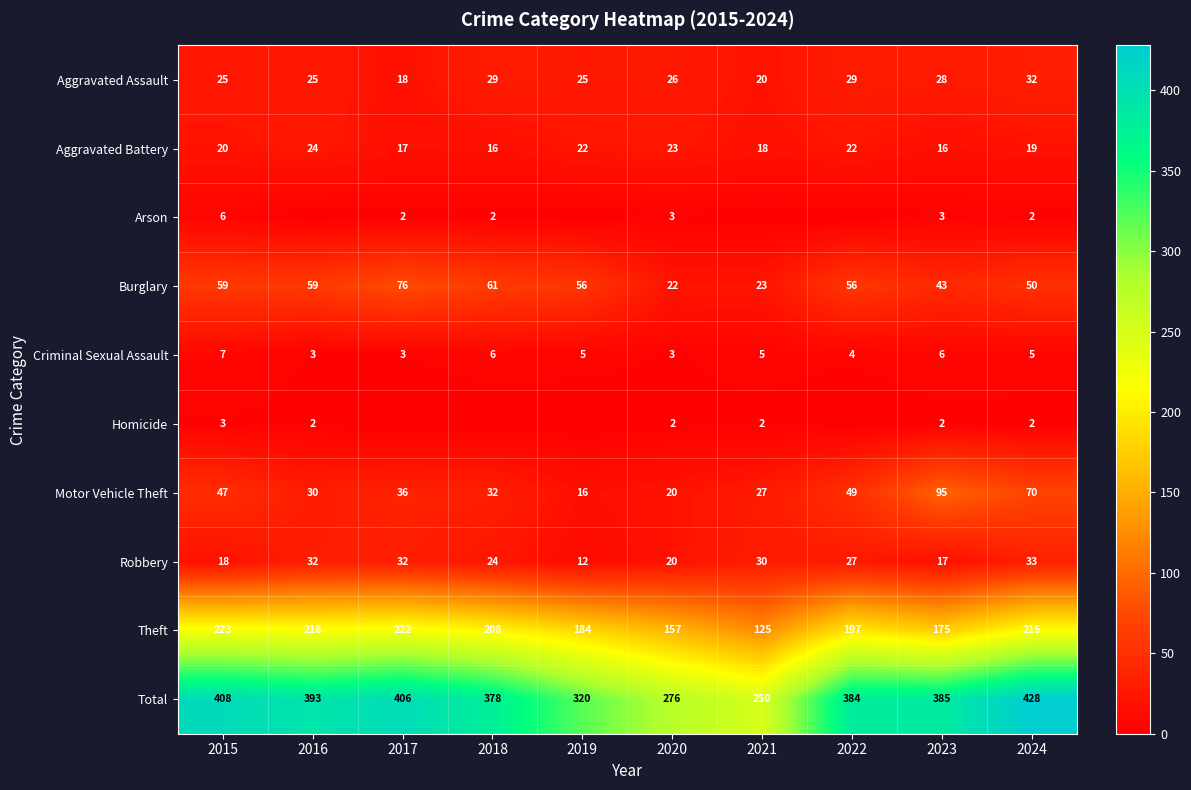

Between 2020 and 2024, which series saw the biggest shift?

Total